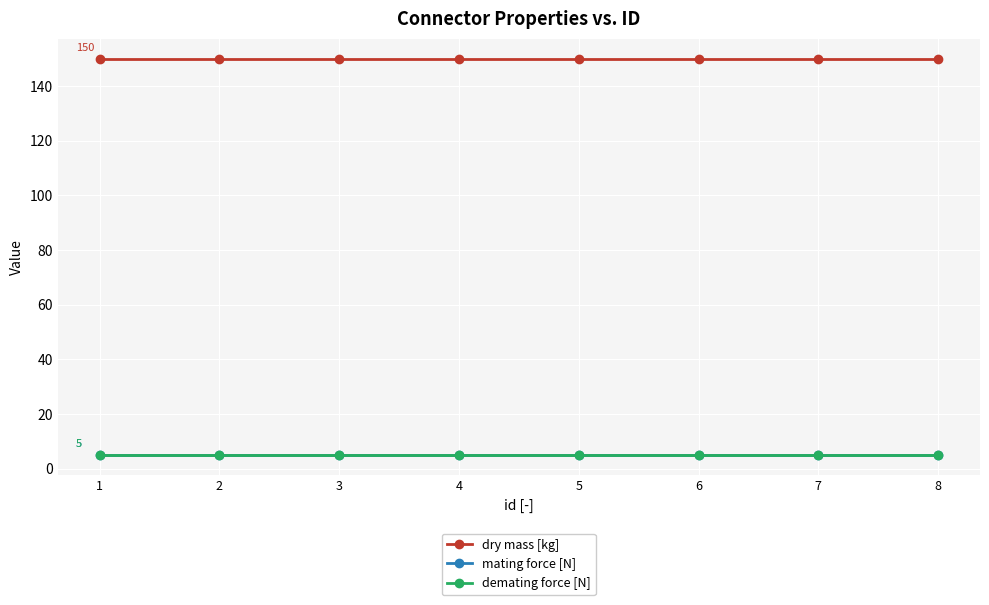

Which series has the largest range (max minus min)?

dry mass [kg]